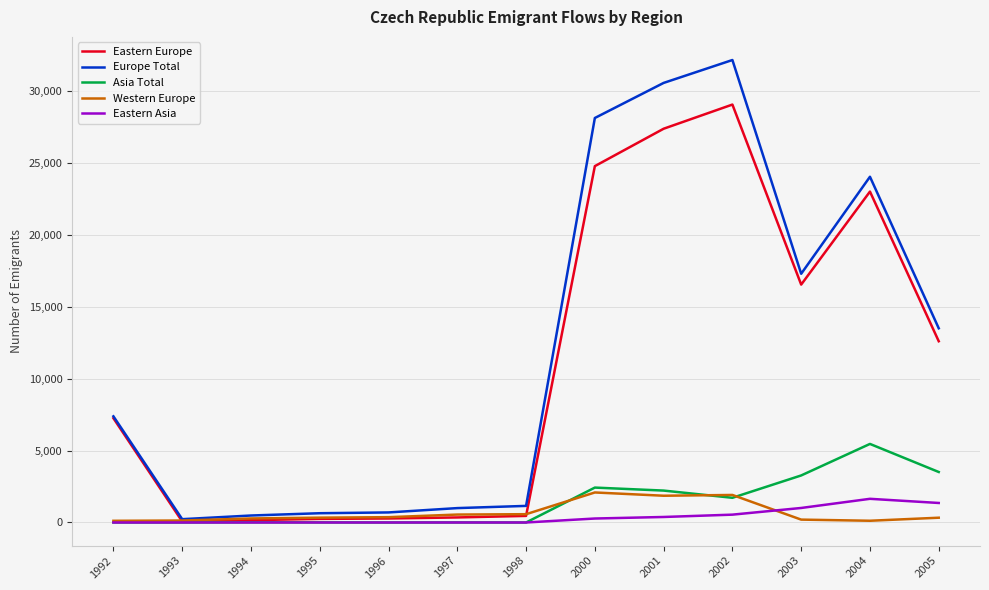

What are all the series names shown in the legend?

Eastern Europe, Europe Total, Asia Total, Western Europe, Eastern Asia